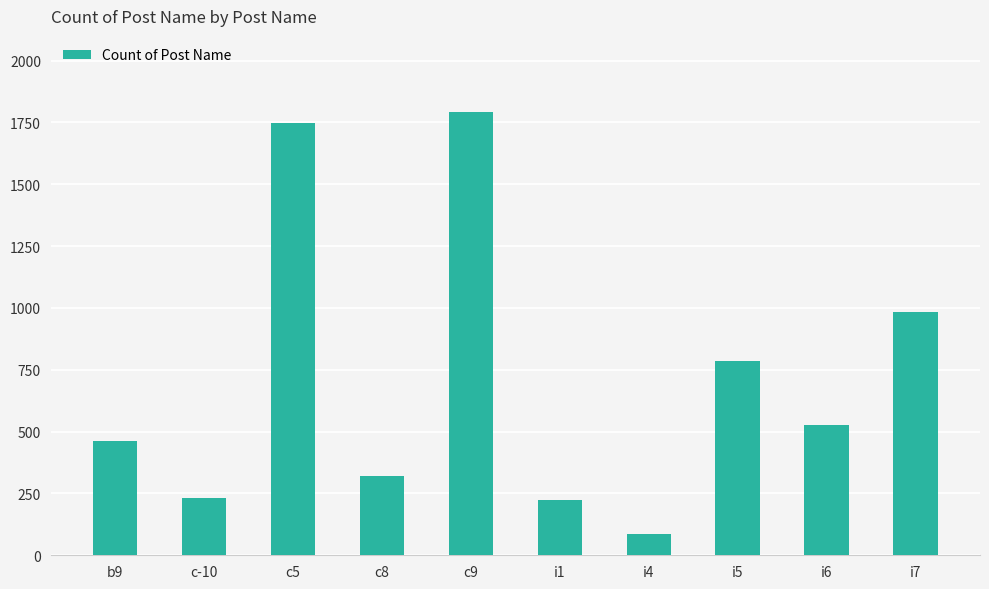

What is the label of the 7th bar from the right?

c8